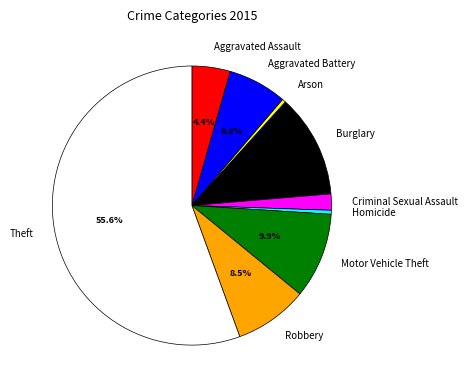

Which slice represents more than half of the pie?

Theft